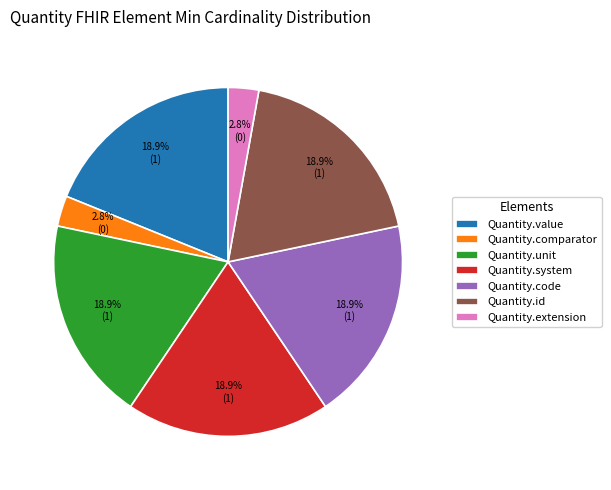

What portion of the pie excludes Quantity.unit?

81.1%